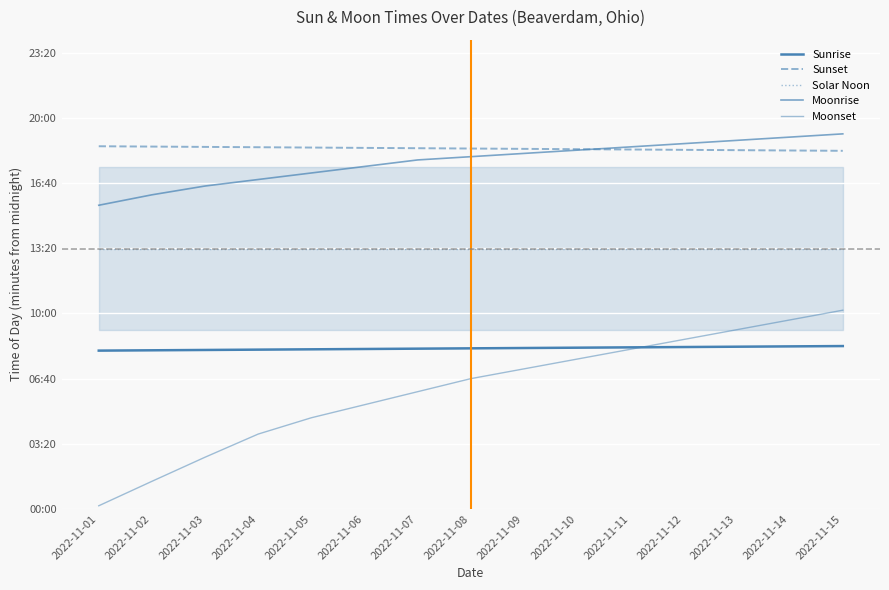

Which series has the widest spread of values?

Moonset